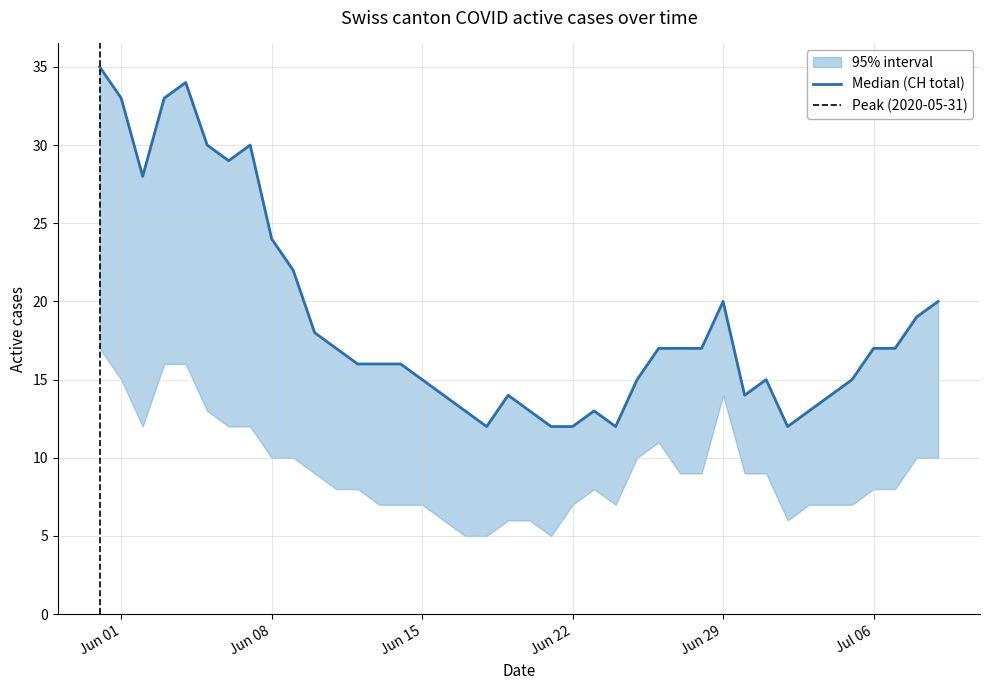

True or false: CH has a value of 22 at 25.

False